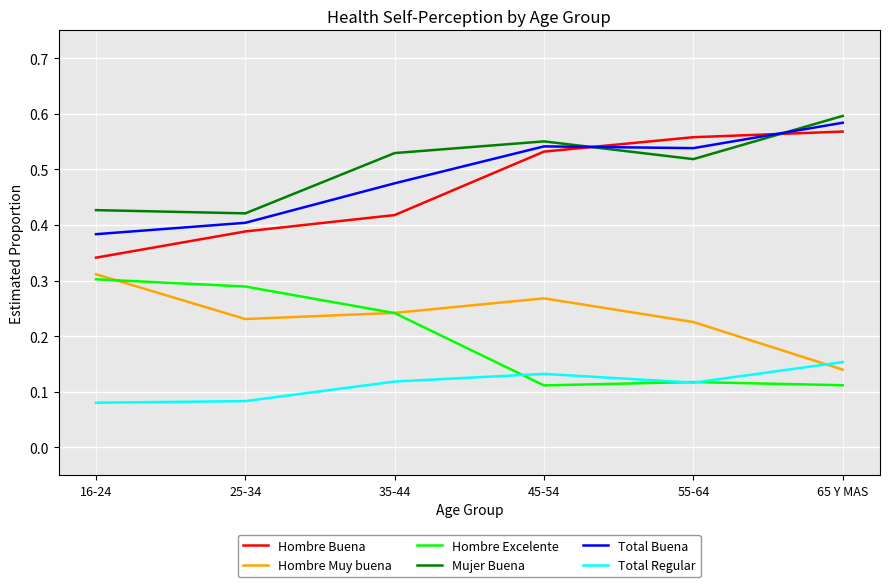

The value of Mujer Buena at 25-34 is 0.1. True or false?

False